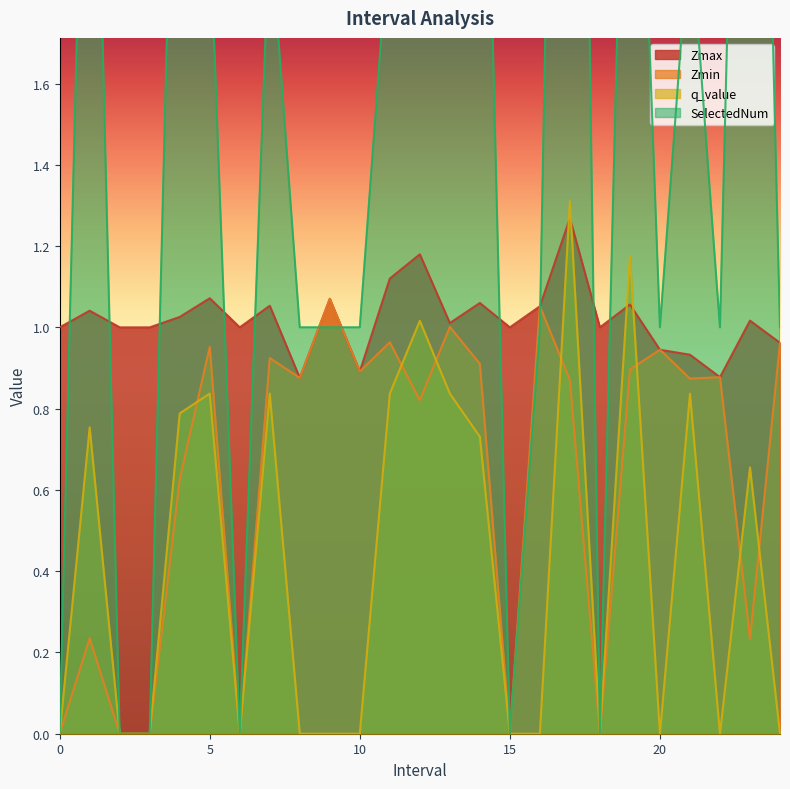

Is it true that Zmin equals 0.9 at 21.0?

True